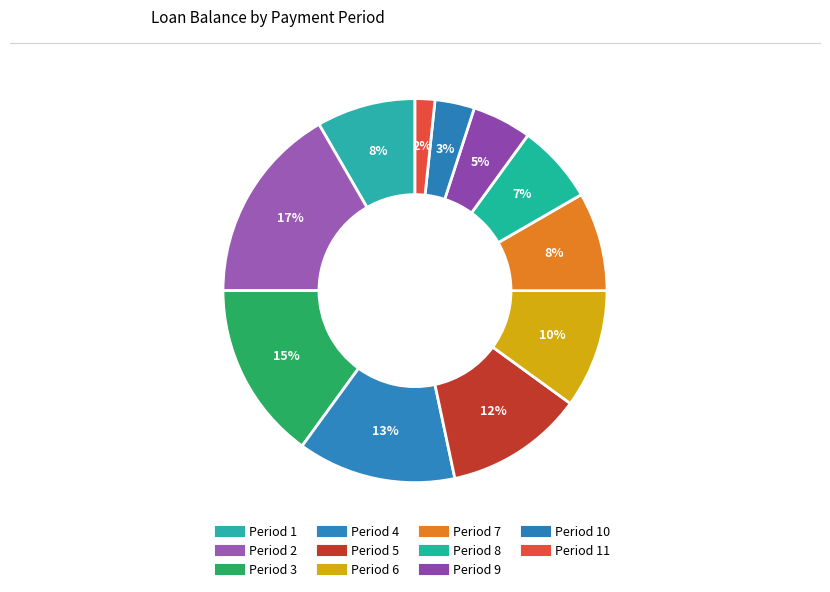

Is there any slice that represents more than half of the pie?

No